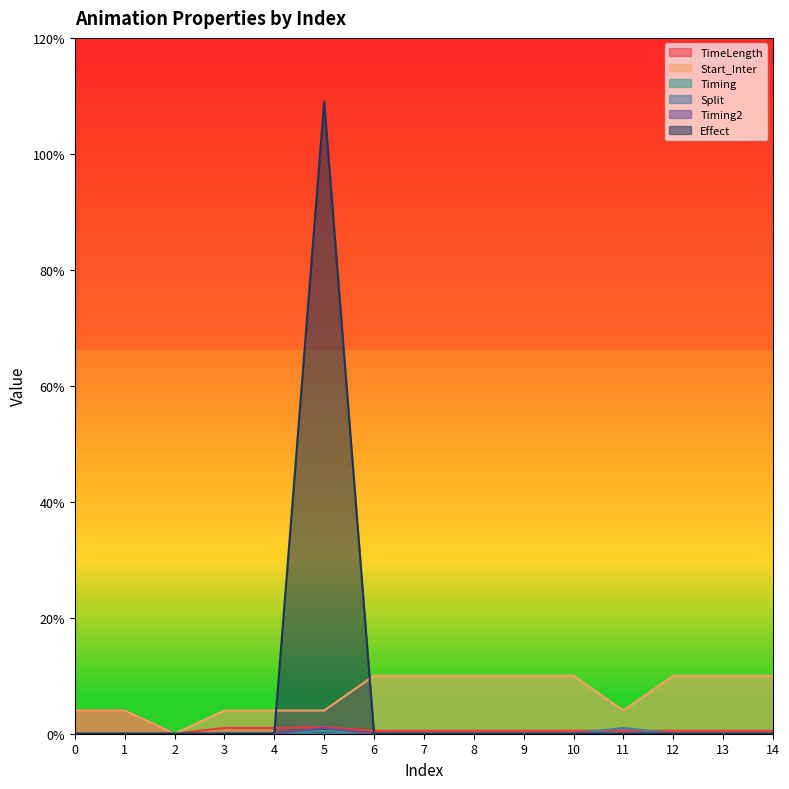

At 9, list the series in order from largest to smallest.

Start_Inter, TimeLength, Timing, Split, Timing2, Effect